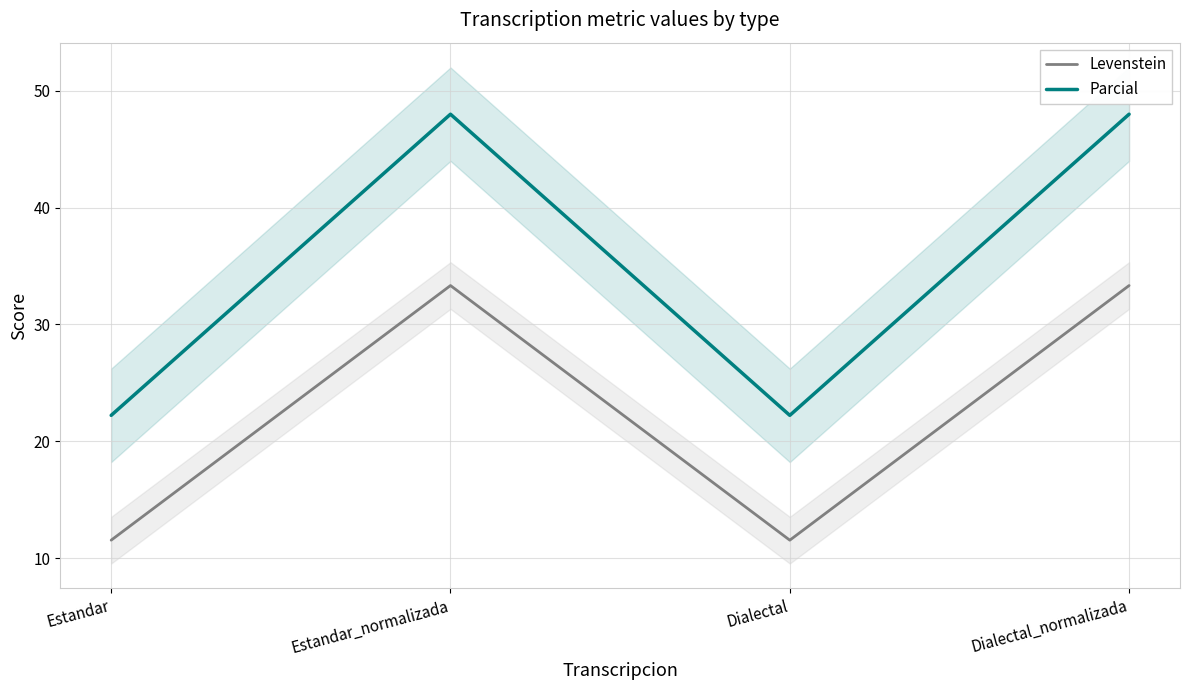

Count the number of categories in the chart.

4